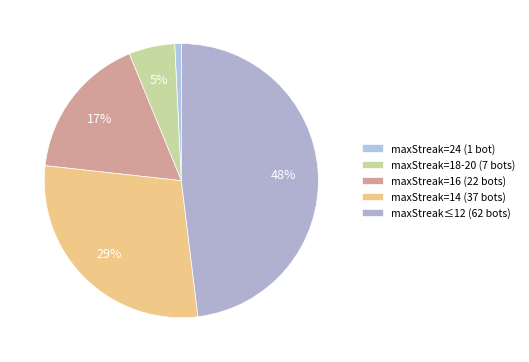

Count the number of slices in the pie.

5